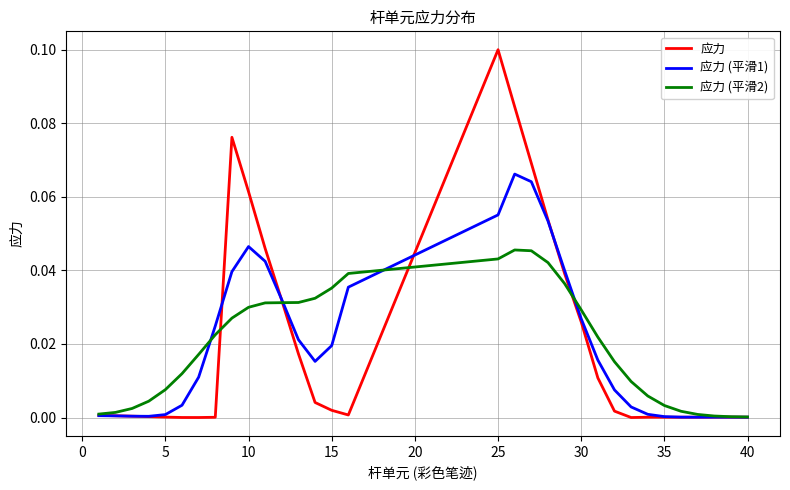

List the series in order of their peak value, lowest first.

应力 (平滑2), 应力 (平滑1), 应力